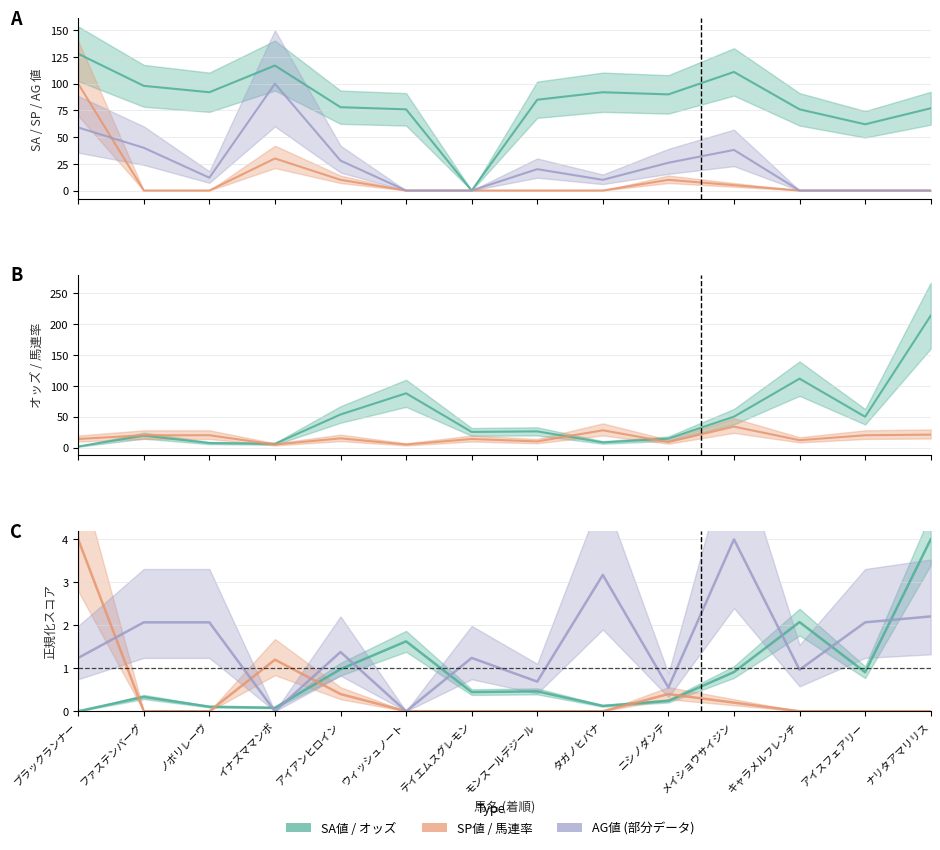

In SP値, how many points are higher than both neighbors (excluding endpoints)?

2